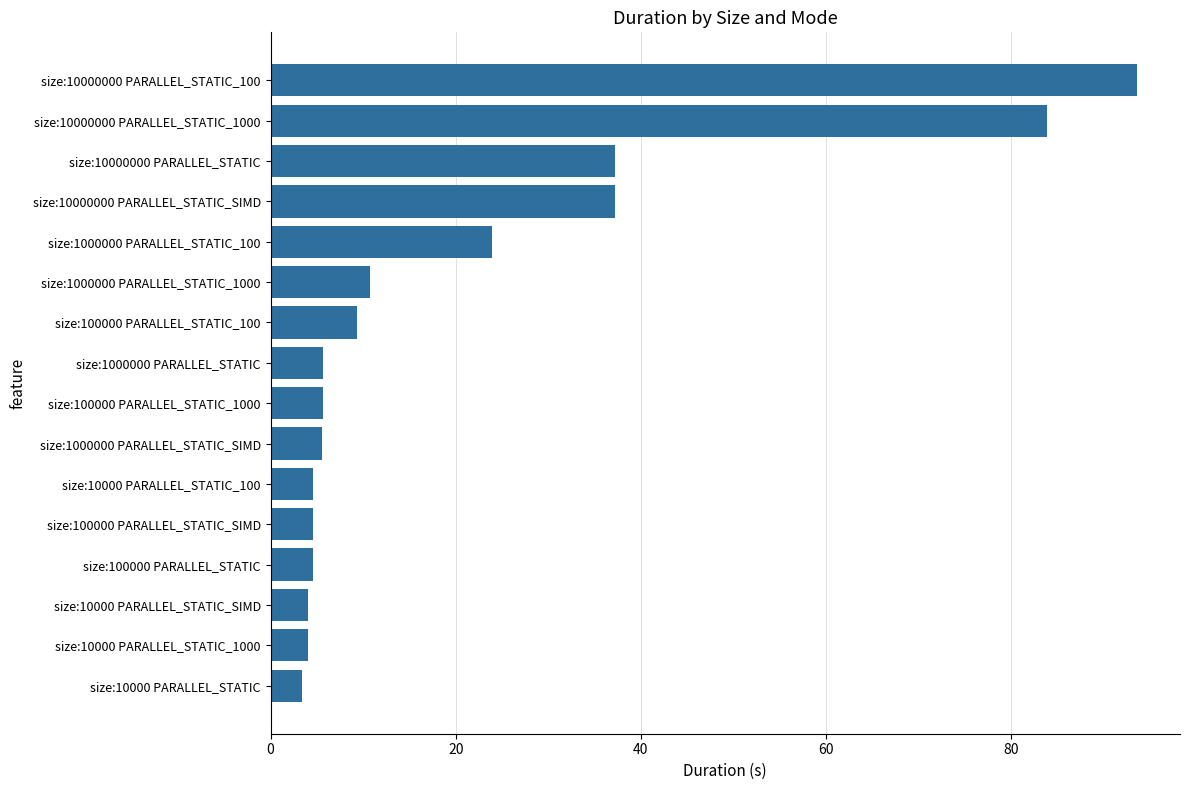

The value at size:10000000 PARALLEL_STATIC_100 is 31.4. True or false?

False